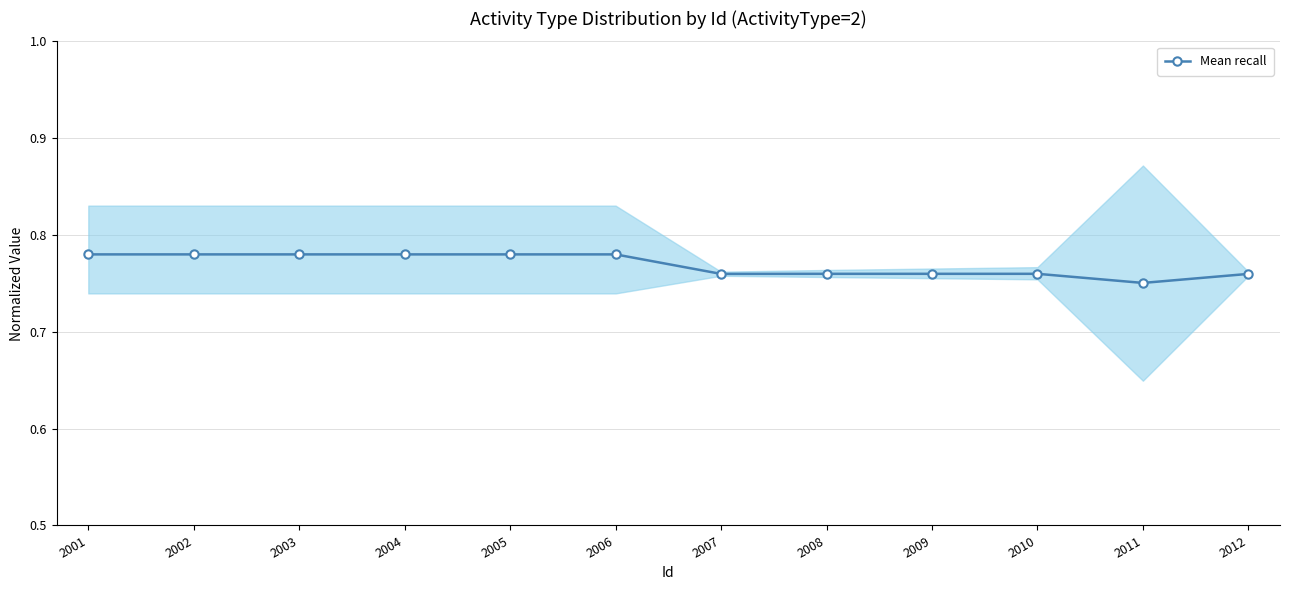

The value at 2006 is 1.3. True or false?

False